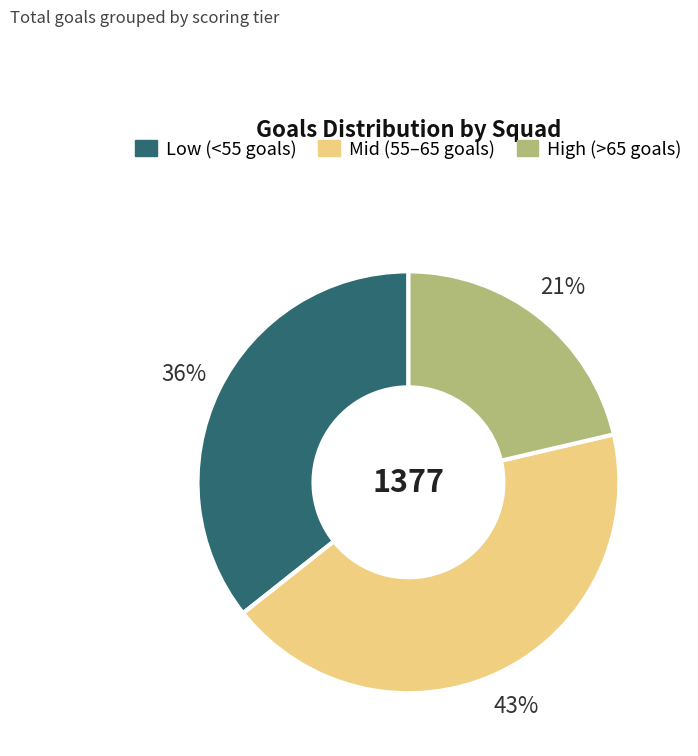

To the nearest percent, what is the difference between the largest and smallest slice percentages?

22%